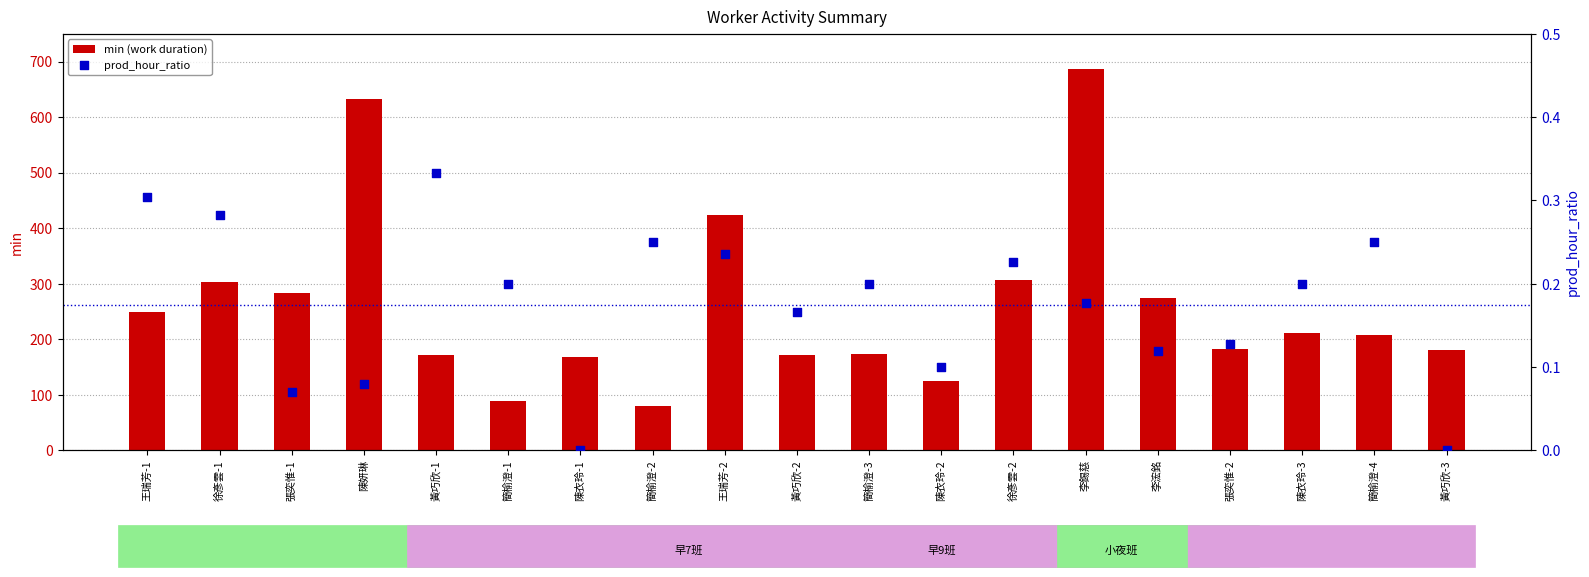

What is the total value across all series at 陳衣玲-3?

212.2